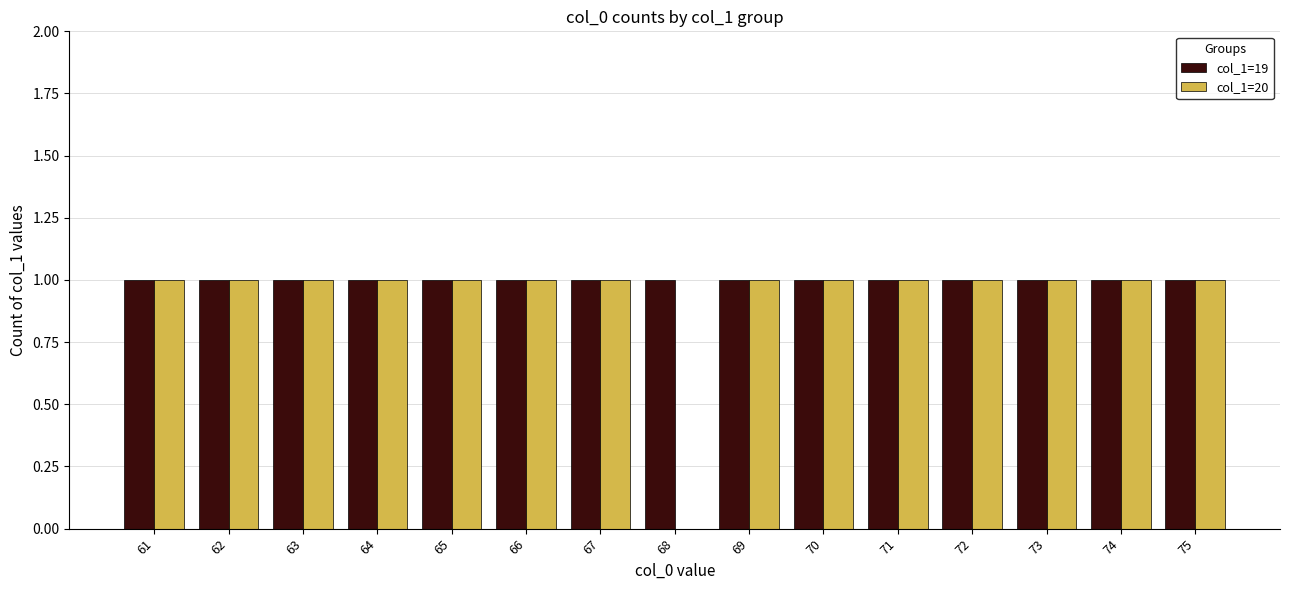

What are all the series names shown in the legend?

col_1=19, col_1=20